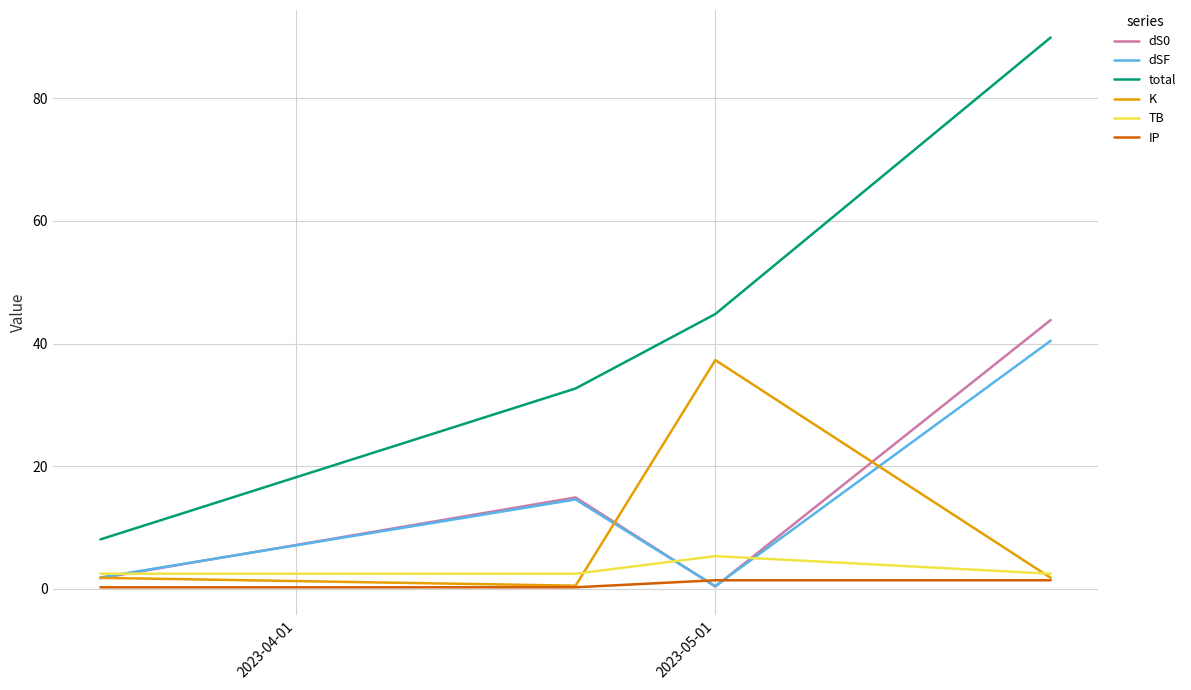

True or false: dSF and total cross at least once.

False